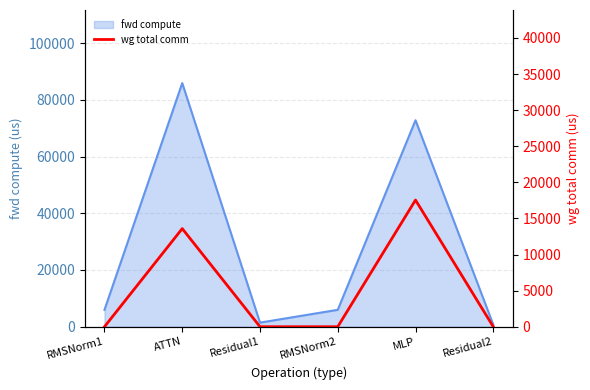

True or false: there are more than 1 points higher than both neighbors.

True